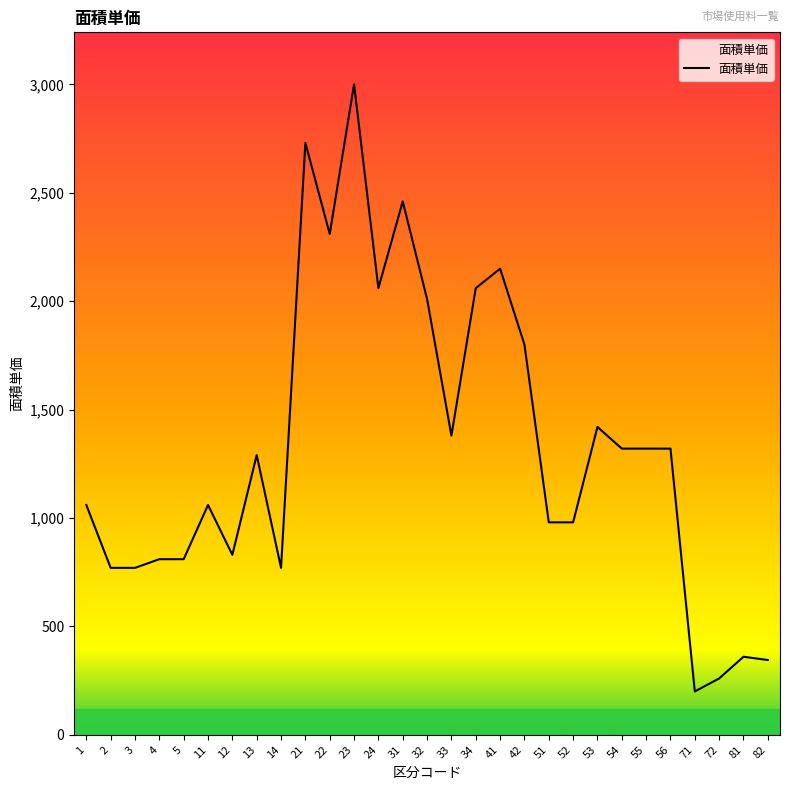

What is the change in value from 1 to 14?

-290